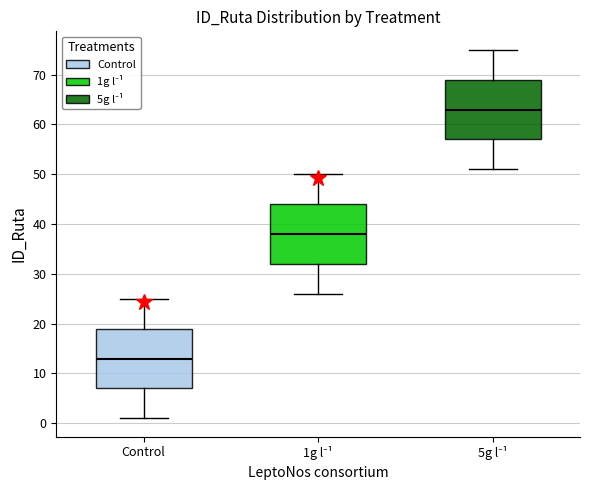

Where does the lower whisker of the box for 5g l⁻¹ end on the y-axis? The values are not printed on the chart, so give them approximately, as read against the axis.

51